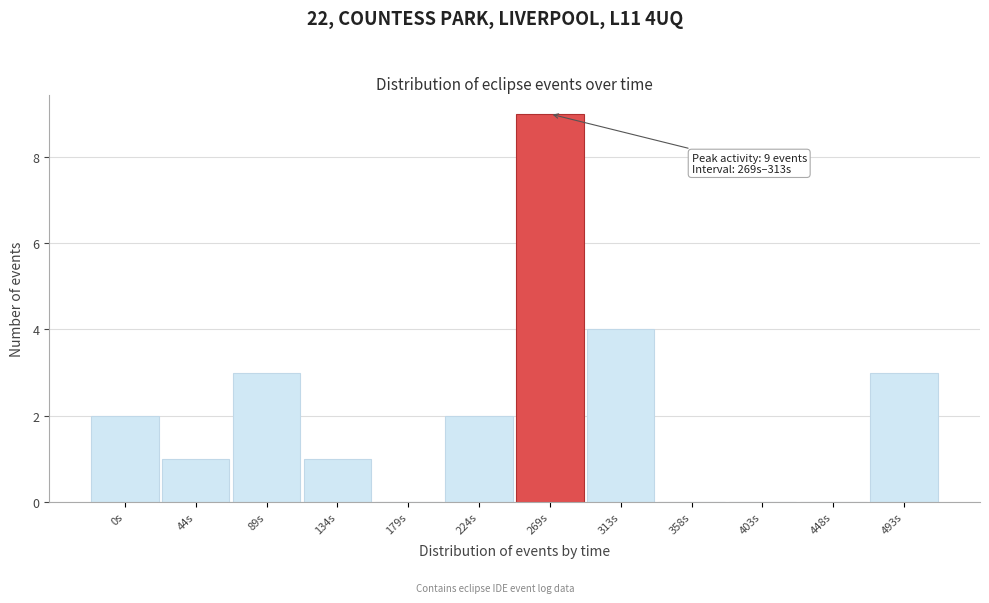

Reading right to left, what are all the values shown in this chart?

493s=3	448s=0	403s=0	358s=0	313s=4	269s=9	224s=2	179s=0	134s=1	89s=3	44s=1	0s=2